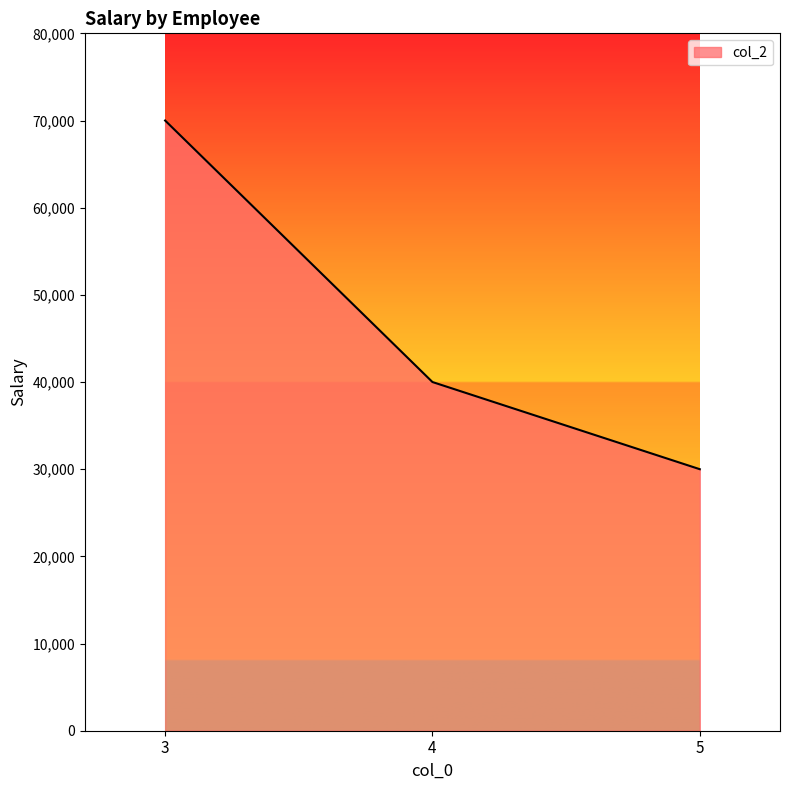

Rank the categories by value from highest to lowest.

3, 4, 5